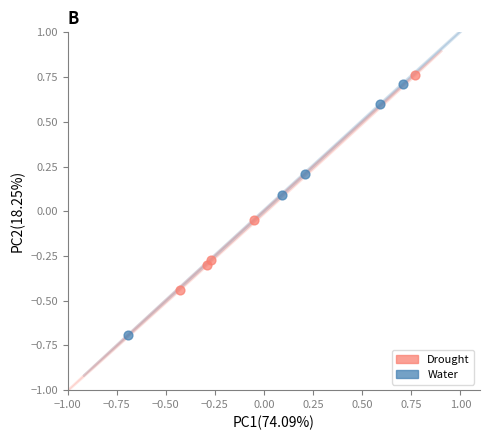

Which series has the largest Y range (max minus min)?

Water